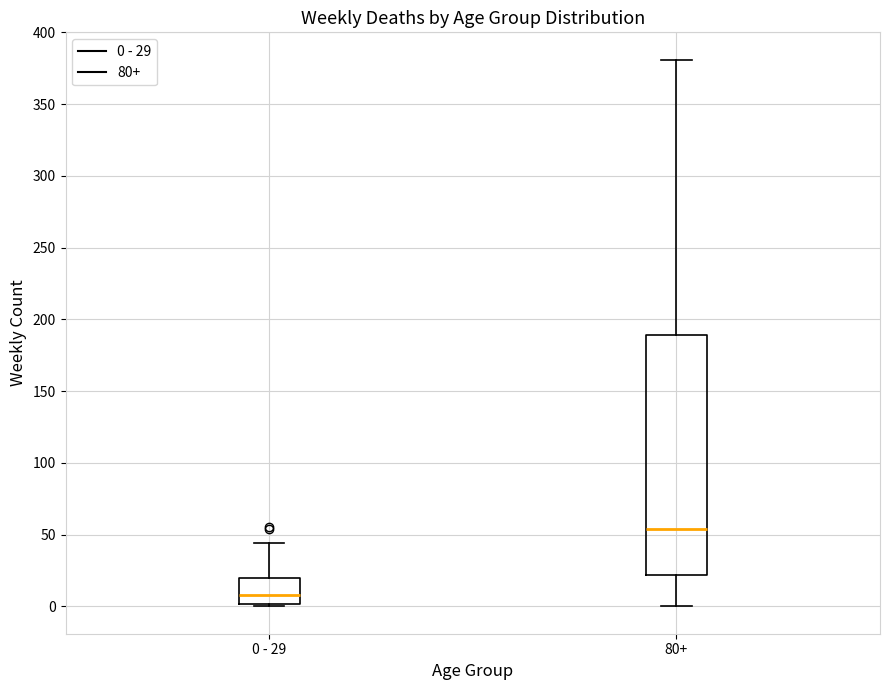

Comparing the boxes themselves (not the whiskers), which one is the tallest?

80+